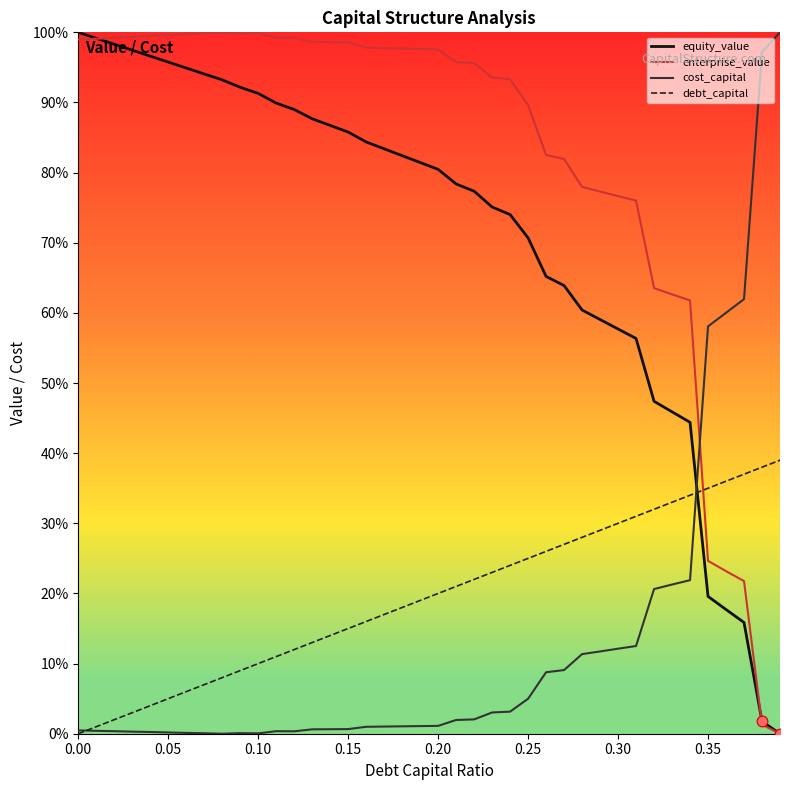

What are all the series names shown in the legend?

equity_value, enterprise_value, cost_capital, debt_capital